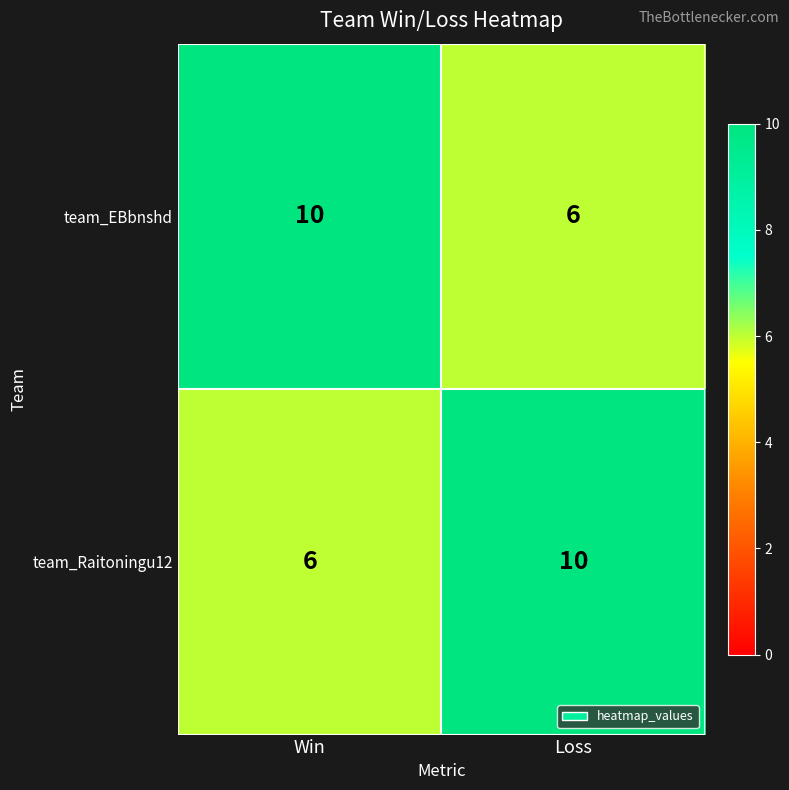

What is the spread (max minus min) of values at Loss?

4